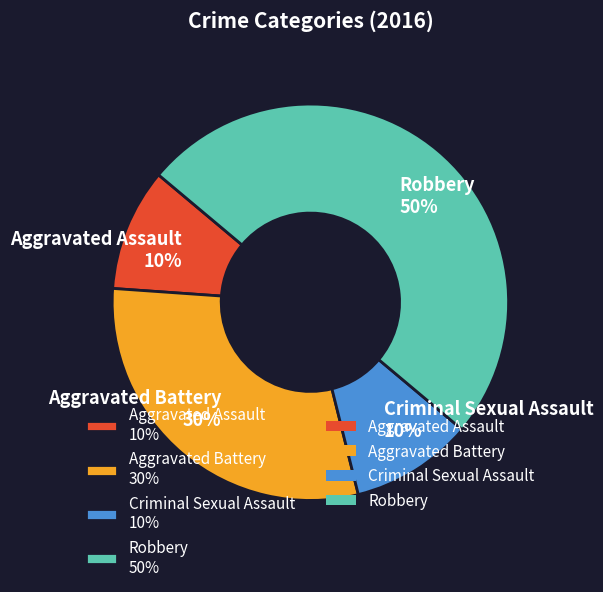

The Criminal Sexual Assault slice represents 21% of the pie. True or false?

False